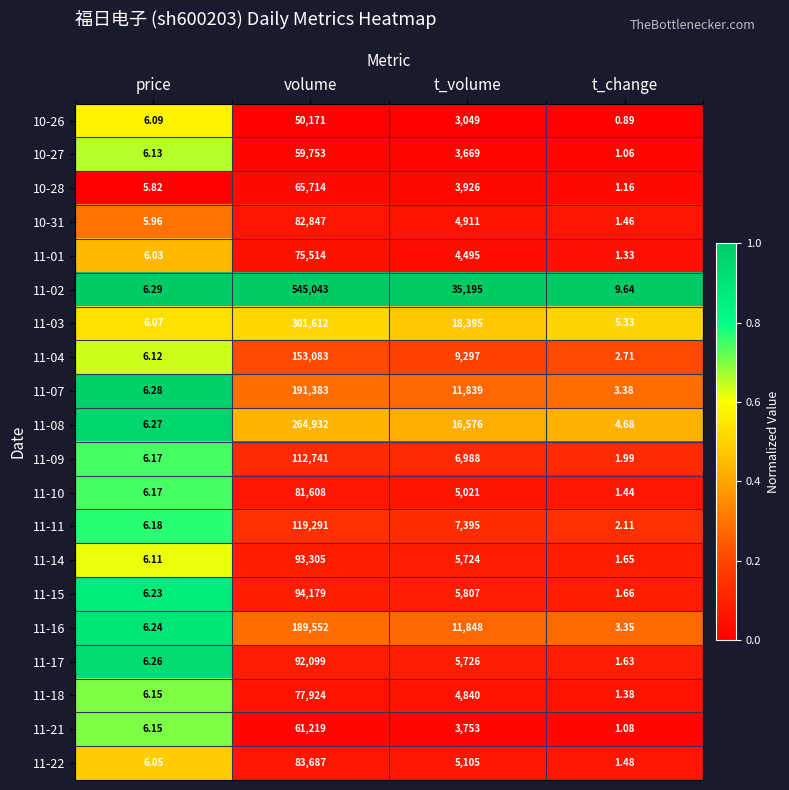

Which label corresponds to the largest value in the chart?

volume